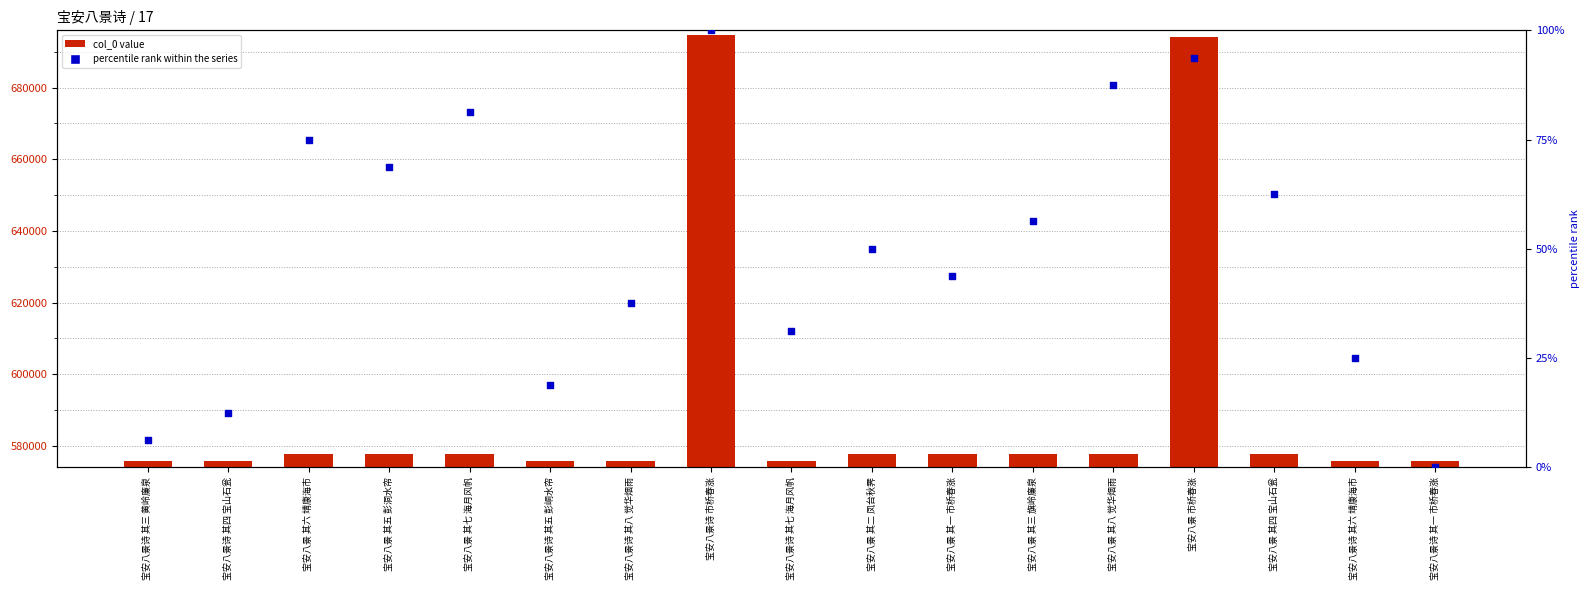

Which series has the largest total across all categories?

col_0